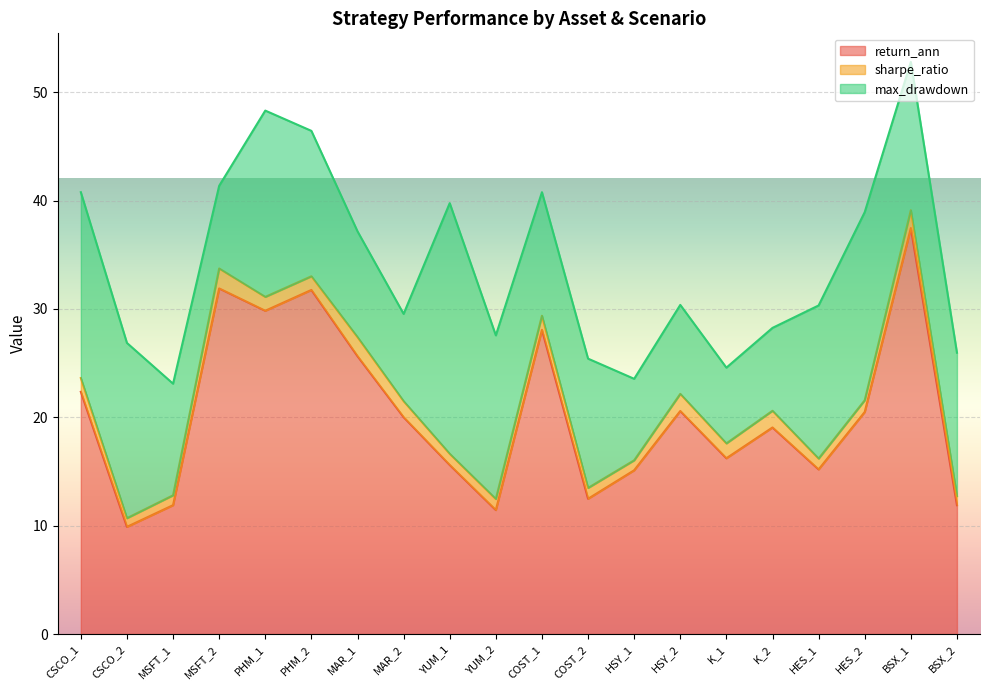

Reading left to right, what are all the values shown in this chart?

return_ann: CSCO_1=22.4	CSCO_2=9.9	MSFT_1=11.9	MSFT_2=31.9	PHM_1=29.8	PHM_2=31.8	MAR_1=25.6	MAR_2=20.0	YUM_1=15.6	YUM_2=11.4	COST_1=28.1	COST_2=12.5	HSY_1=15.1	HSY_2=20.6	K_1=16.2	K_2=19.1	HES_1=15.2	HES_2=20.5	BSX_1=37.5	BSX_2=11.9
sharpe_ratio: CSCO_1=1.3	CSCO_2=0.8	MSFT_1=0.9	MSFT_2=1.8	PHM_1=1.3	PHM_2=1.3	MAR_1=1.8	MAR_2=1.5	YUM_1=1.0	YUM_2=1.0	COST_1=1.3	COST_2=1.0	HSY_1=0.9	HSY_2=1.6	K_1=1.4	K_2=1.5	HES_1=1.0	HES_2=1.1	BSX_1=1.6	BSX_2=0.8
max_drawdown: CSCO_1=17.1	CSCO_2=16.2	MSFT_1=10.3	MSFT_2=7.6	PHM_1=17.2	PHM_2=13.4	MAR_1=9.8	MAR_2=8.1	YUM_1=23.1	YUM_2=15.1	COST_1=11.4	COST_2=11.9	HSY_1=7.5	HSY_2=8.2	K_1=7.0	K_2=7.7	HES_1=14.1	HES_2=17.4	BSX_1=13.7	BSX_2=13.2